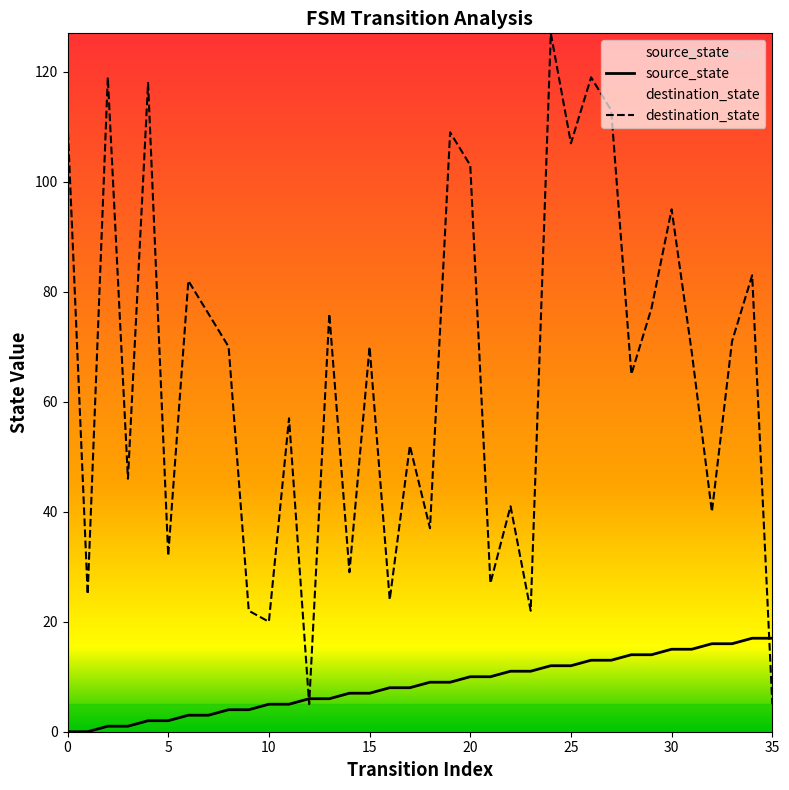

List the series in order of their overall mean, highest first.

destination_state, source_state